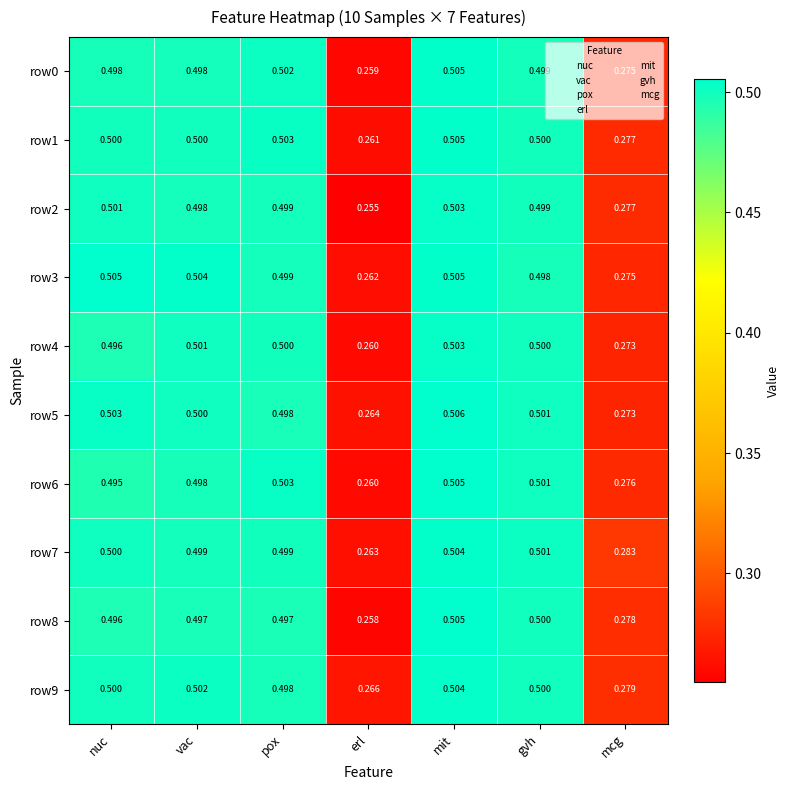

Which category has the lowest value across all series?

erl